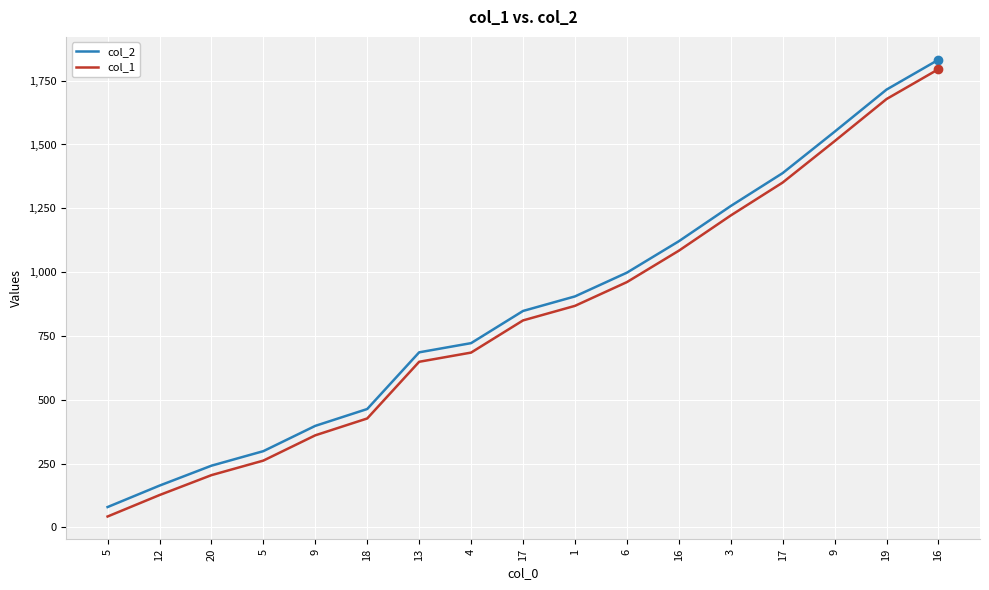

True or false: col_2 and col_1 intersect in this chart.

False